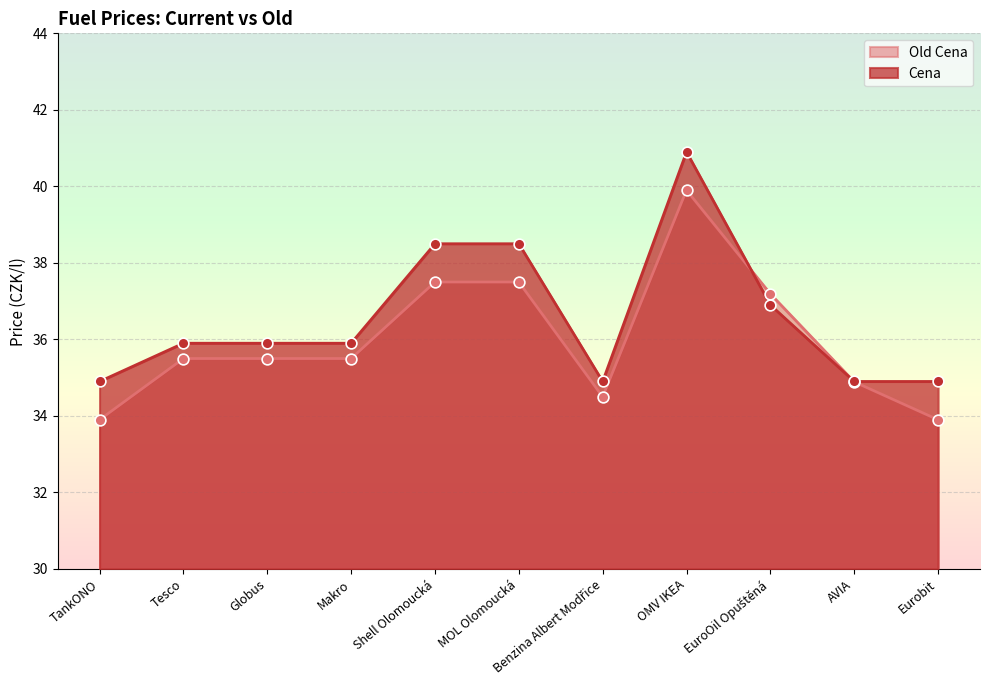

Which series reaches the minimum Y coordinate?

Old Cena